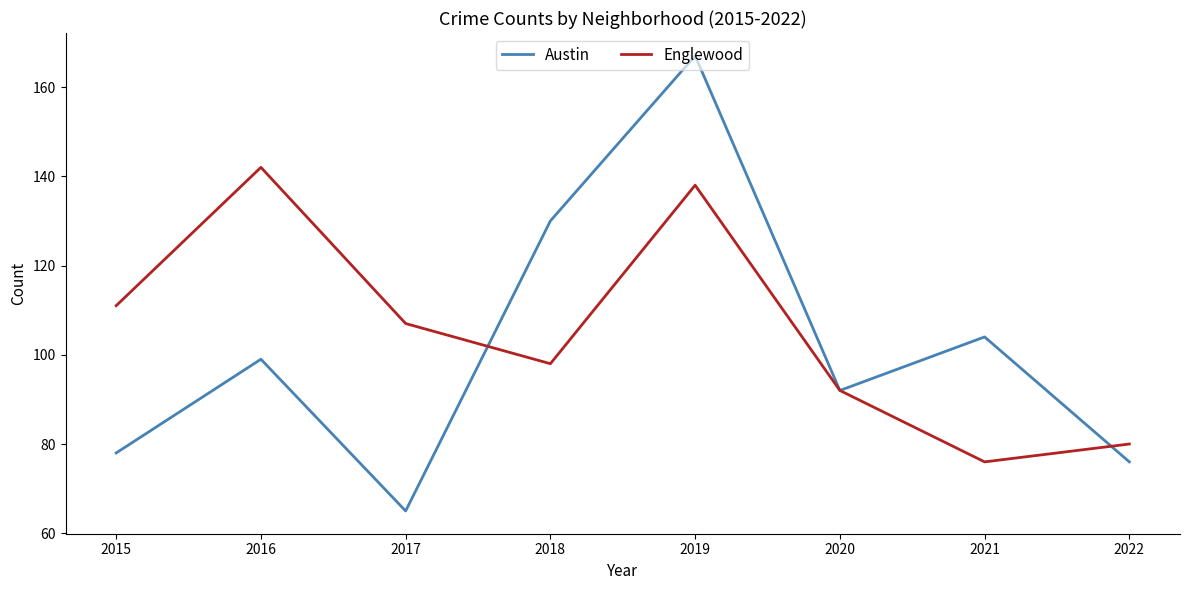

Which series ends up on top after the final intersection of Englewood and Austin?

Englewood